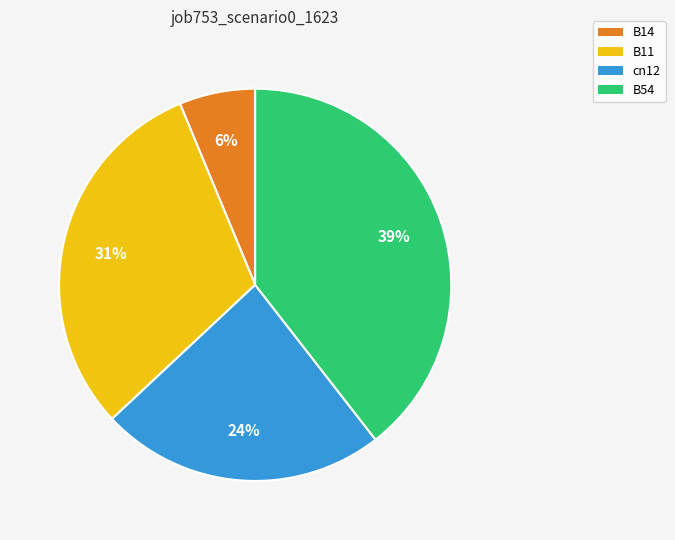

Is there any slice that represents more than half of the pie?

No